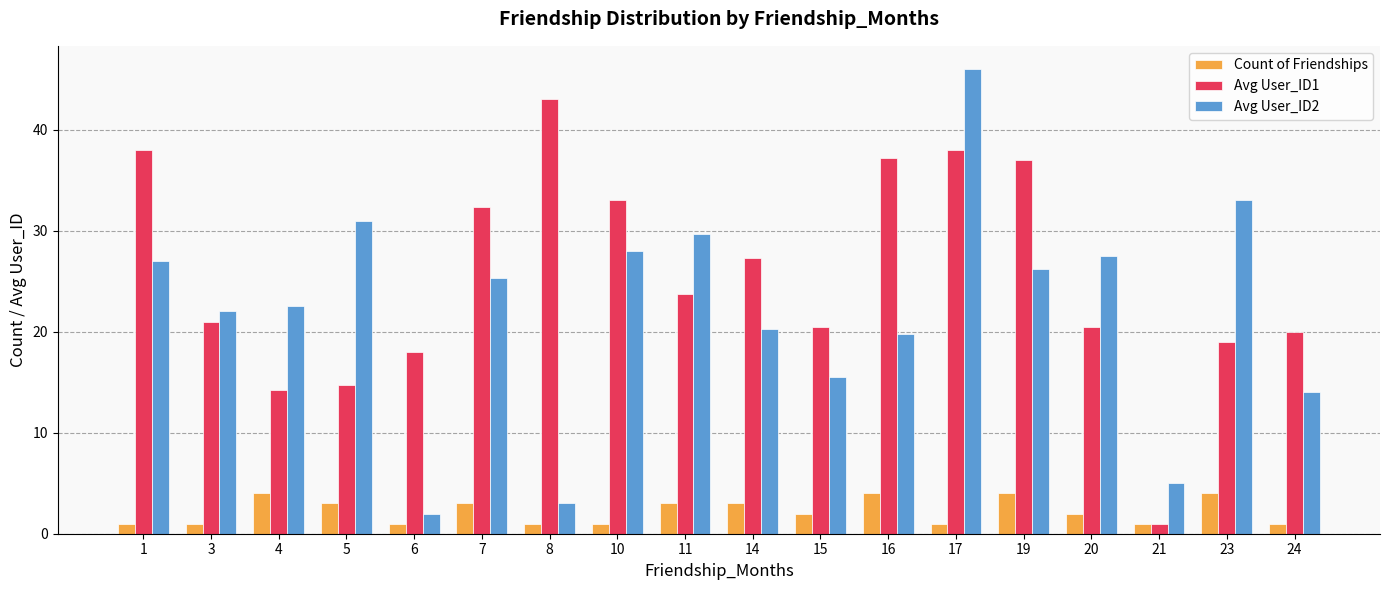

What is the approximate value of Count of Friendships at 10?

1.0